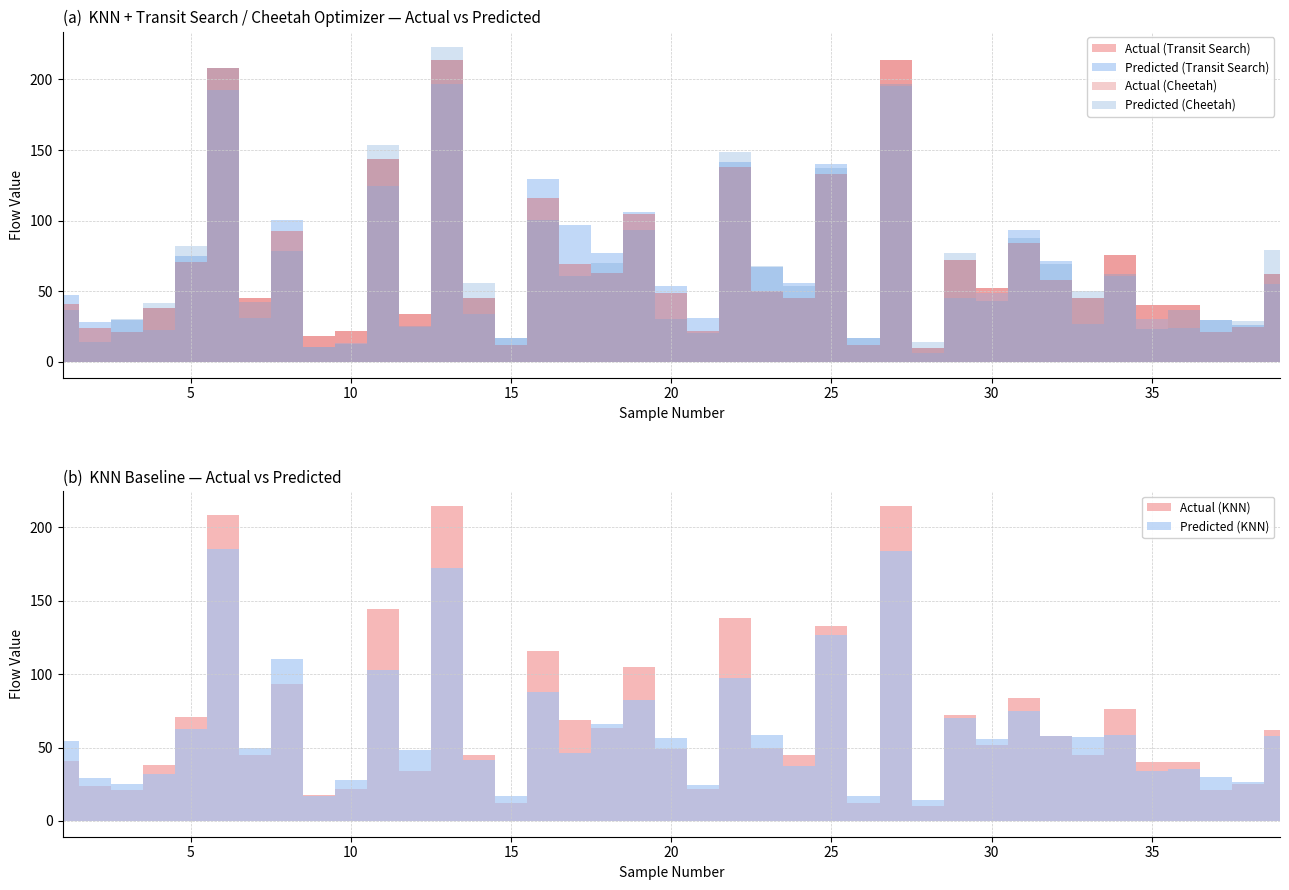

True or false: KNN (Actual) has more than 2 interior local peaks.

True